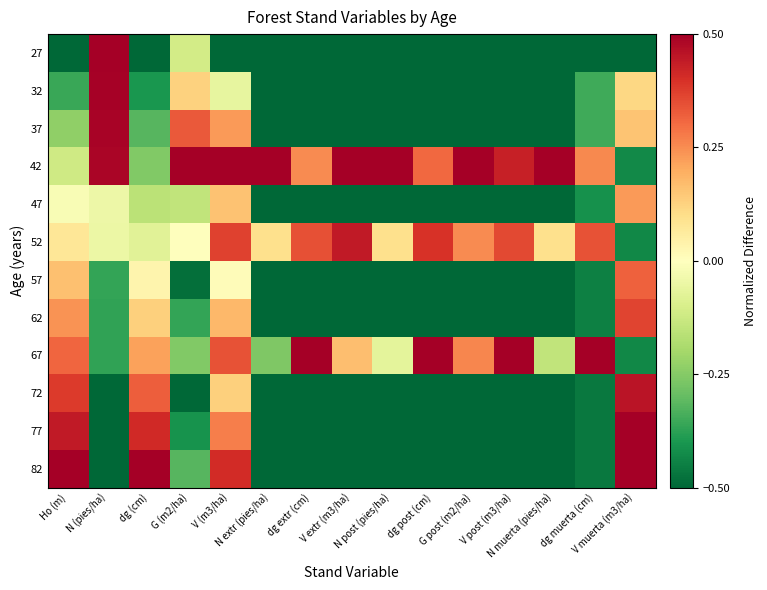

What is the spread (max minus min) of values at N muerta (pies/ha)?

1.0